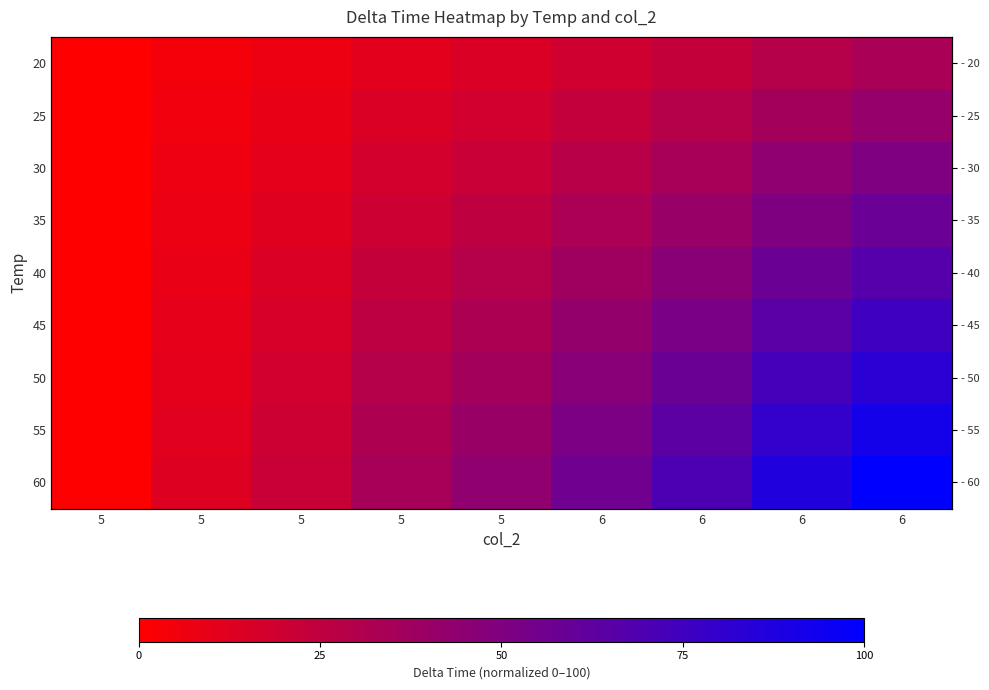

Rank the categories by 20 value from highest to lowest.

6, 6, 6, 6, 5, 5, 5, 5, 5